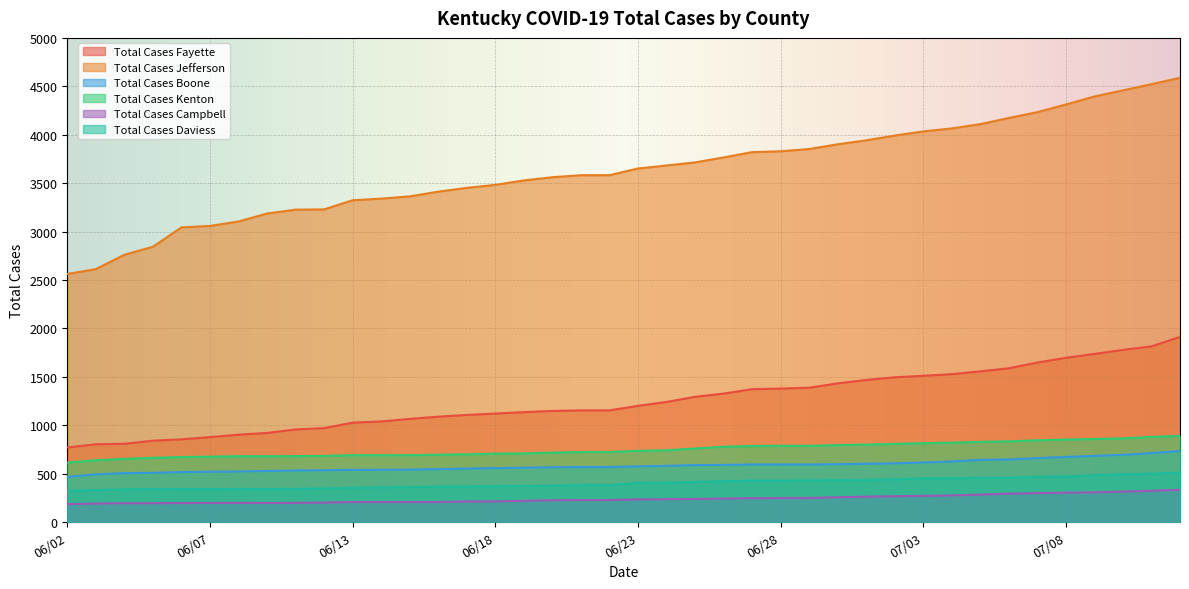

What is the difference between the maximum and minimum values in the Total Cases Campbell series?

148